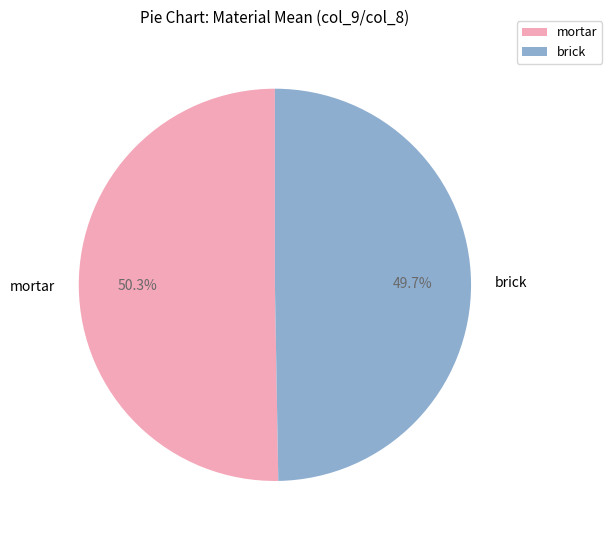

Between mortar and brick, which is larger?

mortar